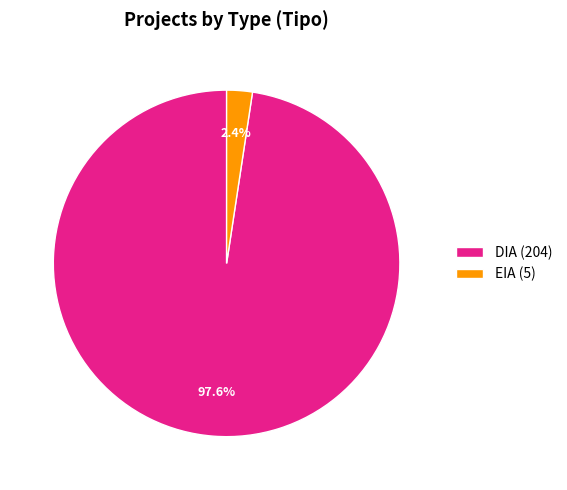

Which has a higher value, DIA or EIA?

DIA